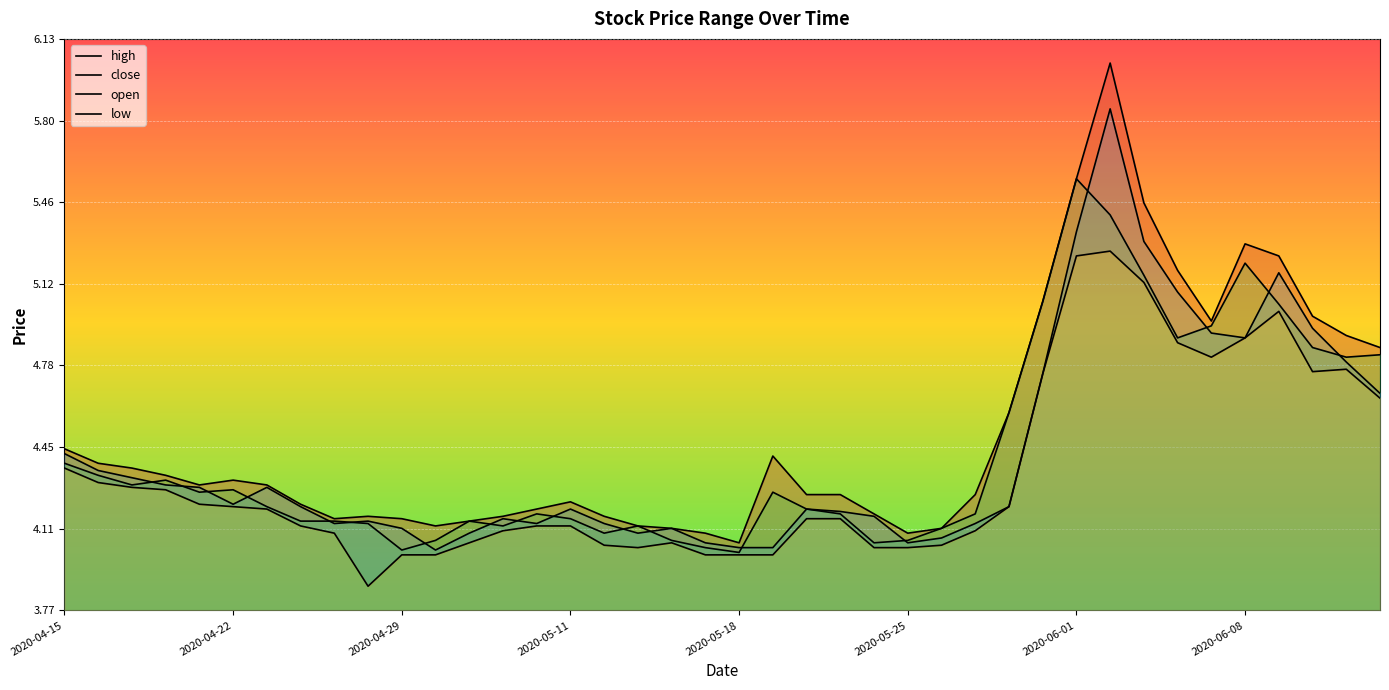

What is the total value across all series at 34?

19.7